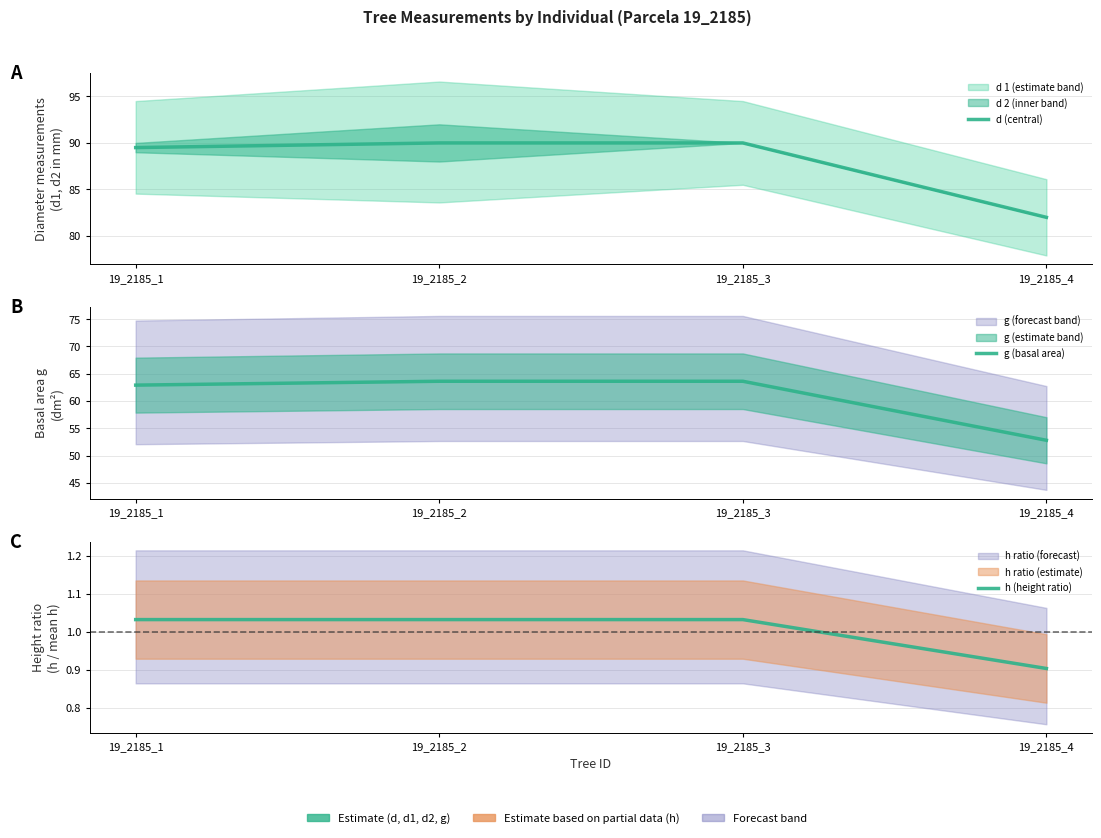

Is the value of d (central) at 19_2185_2 greater than the value of g (basal area) at 19_2185_1?

Yes